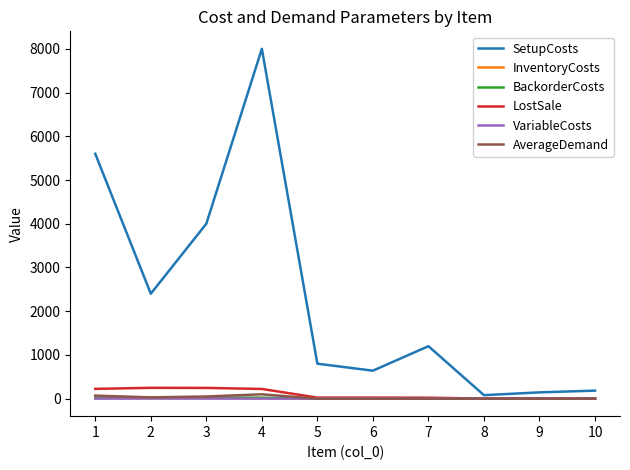

Which series has the widest spread of values?

SetupCosts